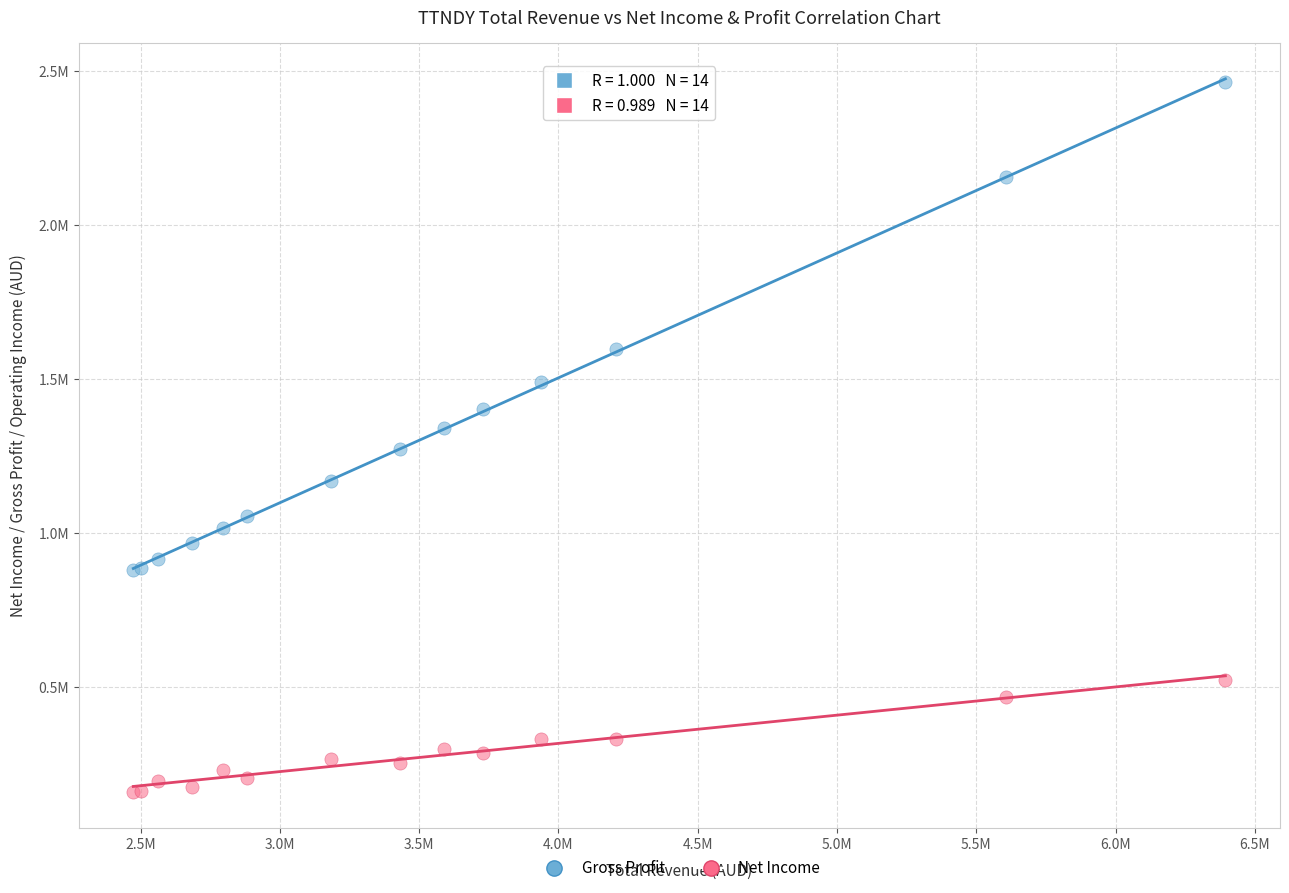

Which series has the largest Y range (max minus min)?

Gross Profit